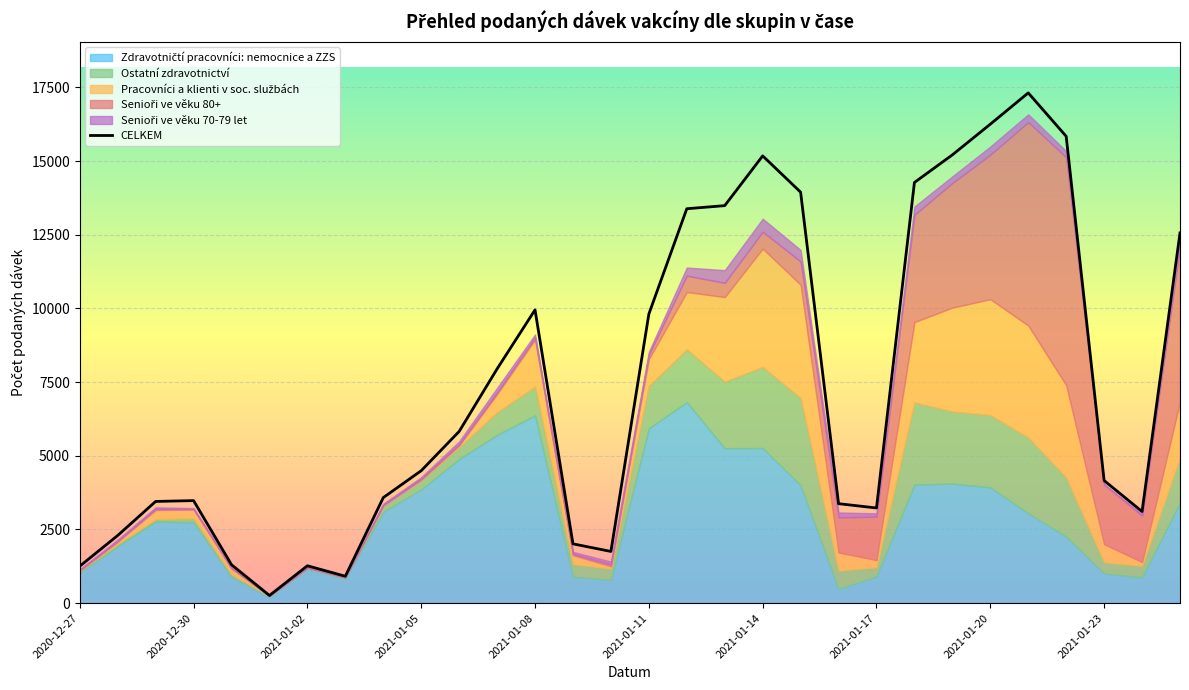

The value of Ostatní zdravotnictví at 2021-01-21 is 3913. True or false?

False